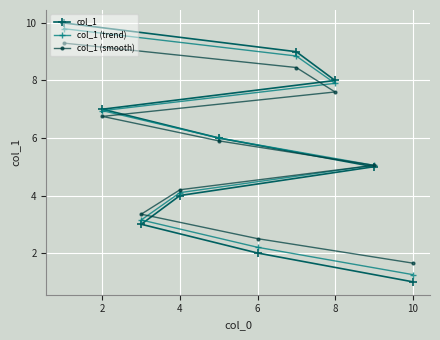

How many values in the col_1 (trend) series exceed 5?

6